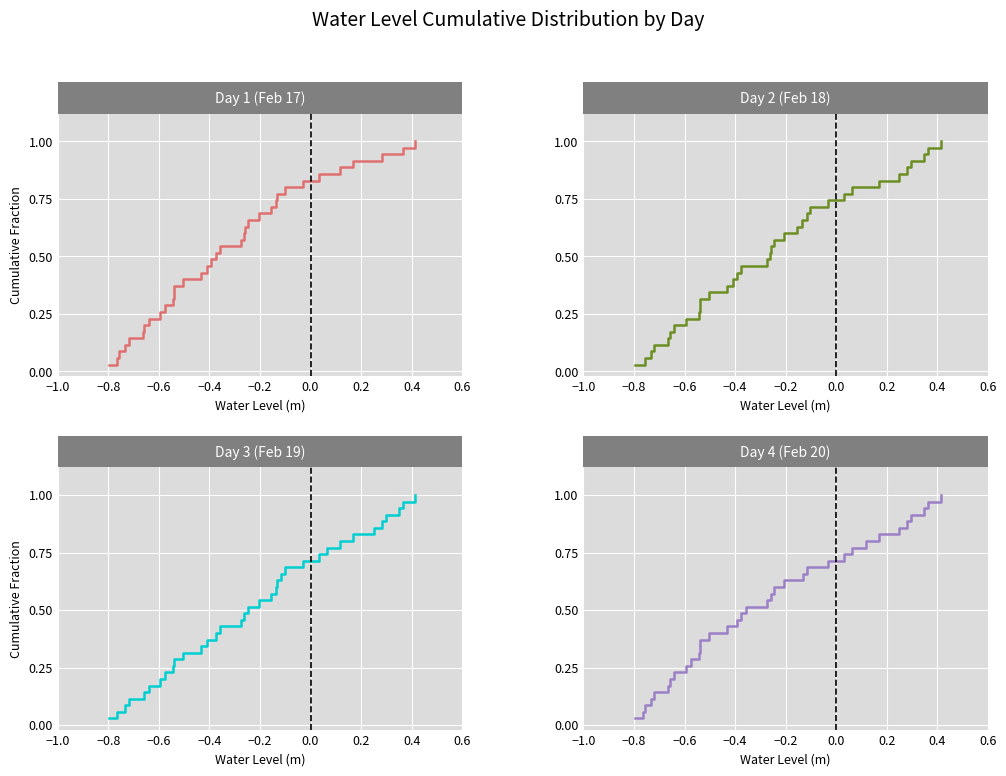

True or false: Day 1 (Feb 17) has more than 0 interior local peaks.

False